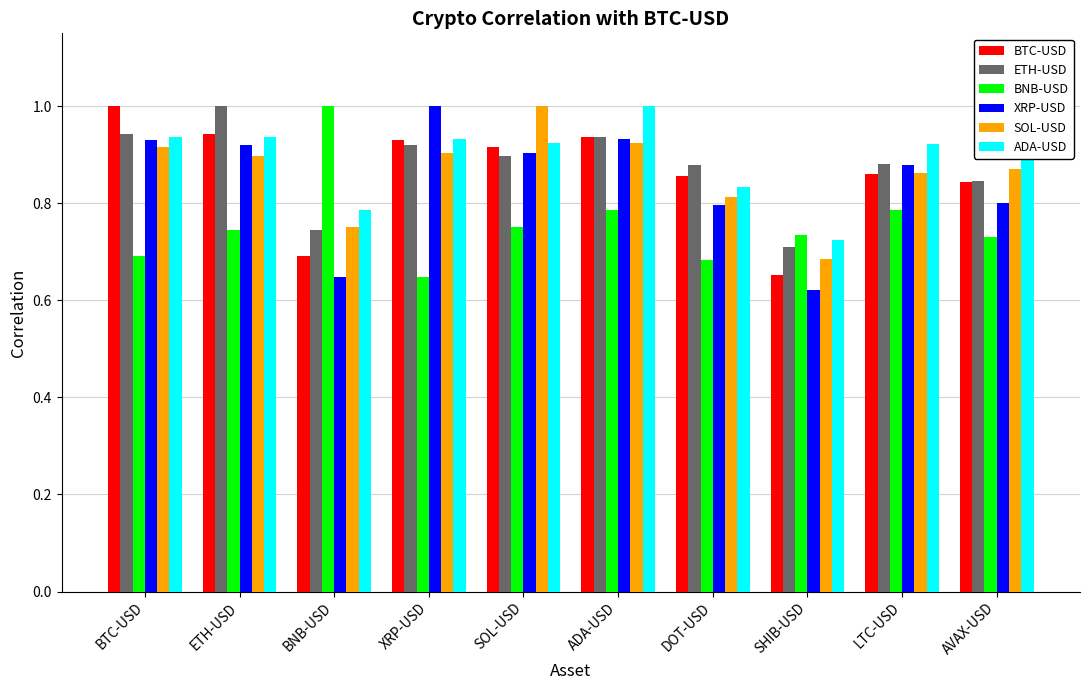

Which series has the widest spread of values?

XRP-USD